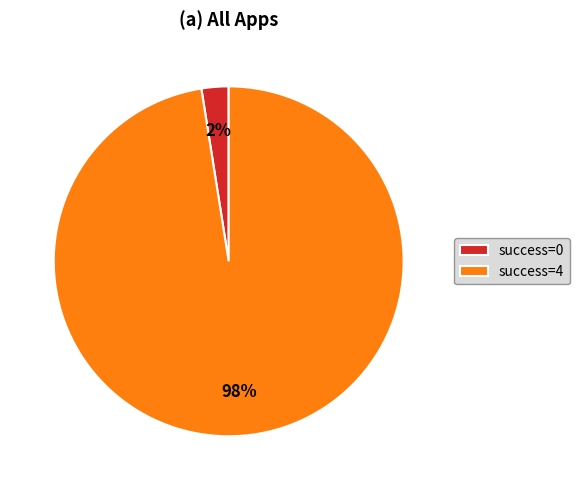

Do success=4 and success=0 together represent more than half of the pie?

Yes